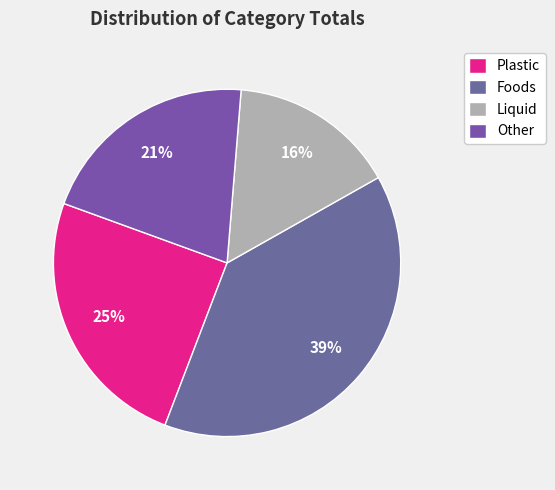

Combined, what portion of the pie is Other and Foods?

59.7%